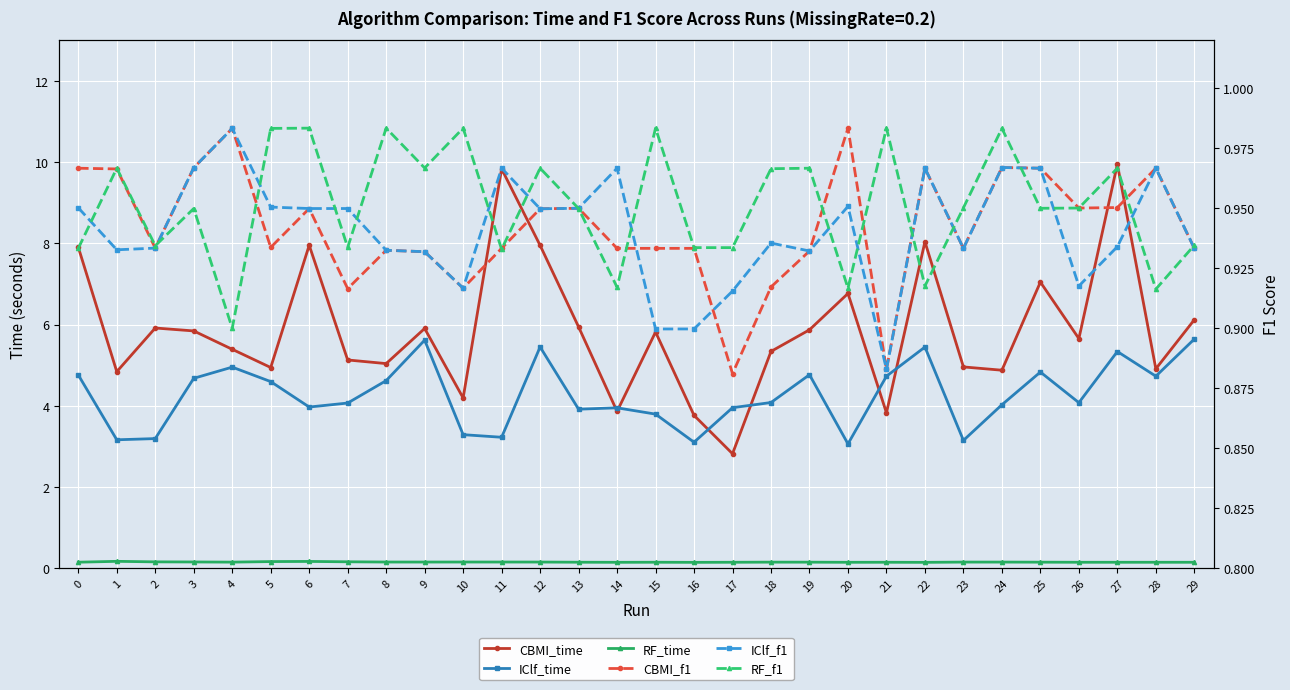

True or false: IClf_f1 and RF_time intersect in this chart.

False